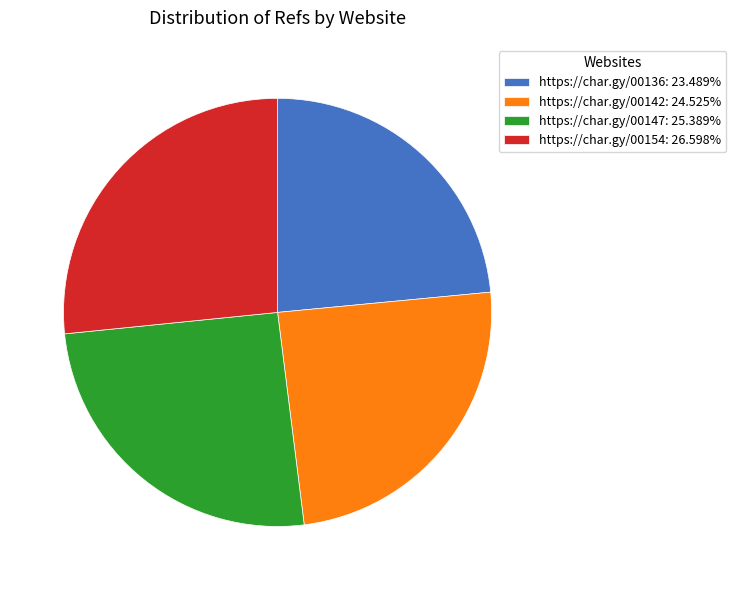

Approximately how many times larger is the value at https://char.gy/00154: 26.598% compared to https://char.gy/00147: 25.389%?

1.0